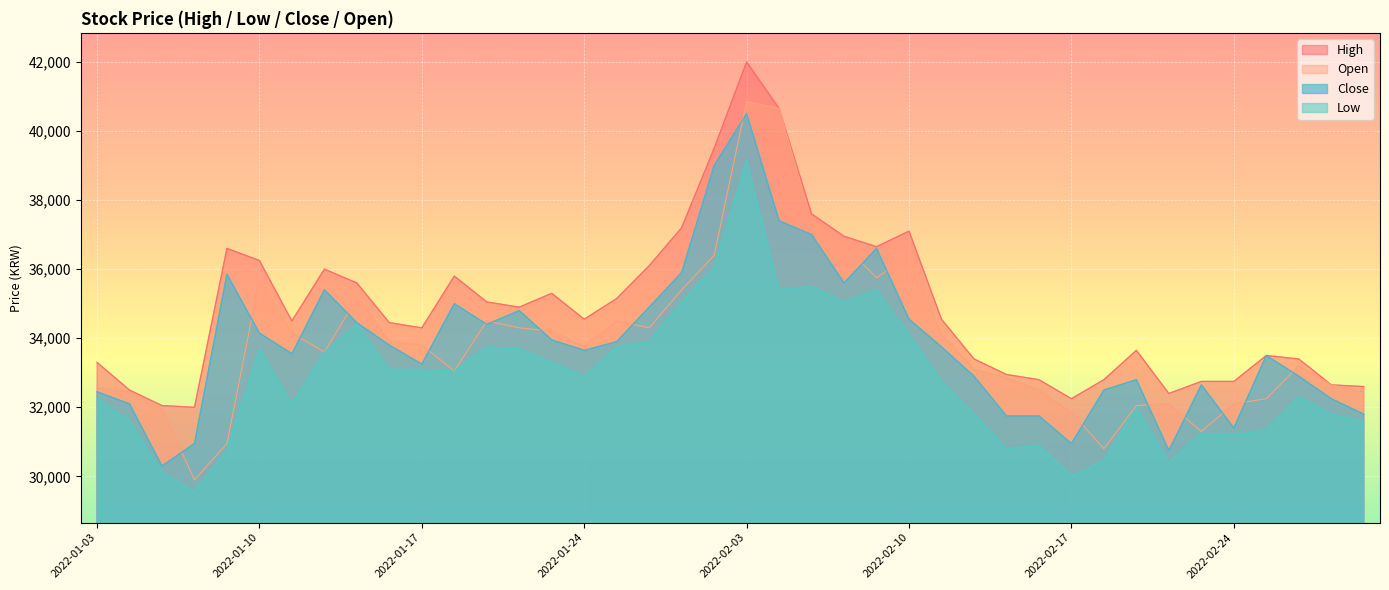

True or false: High and Close cross at least once.

False